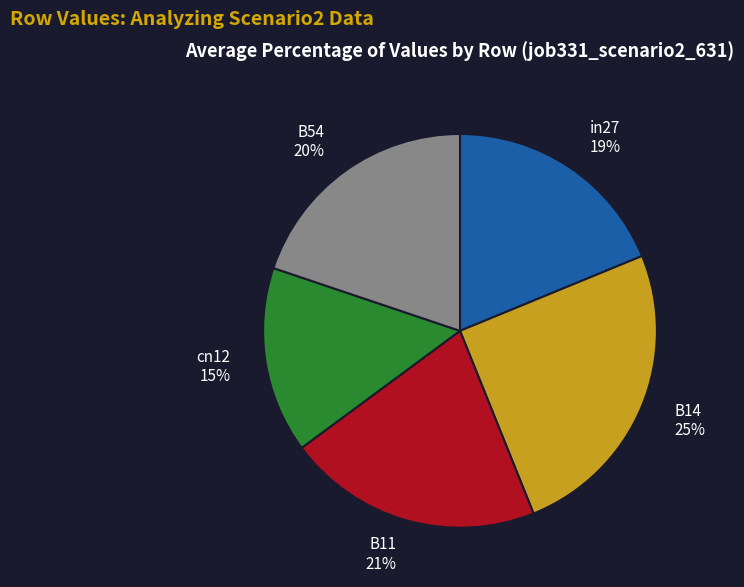

Do in27 and B54 together represent more than half of the pie?

No